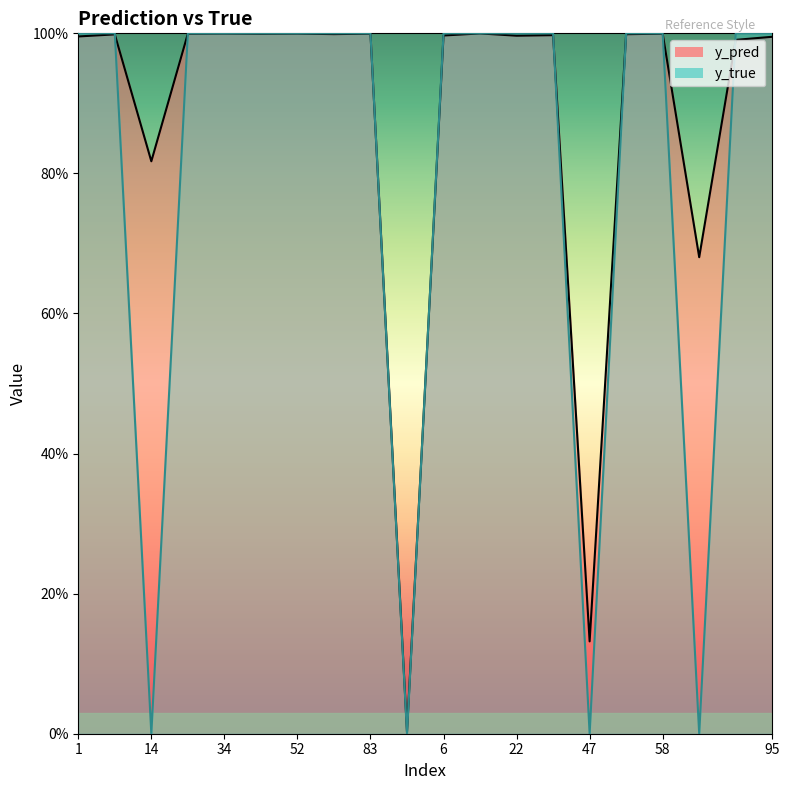

True or false: y_true and y_pred intersect in this chart.

True